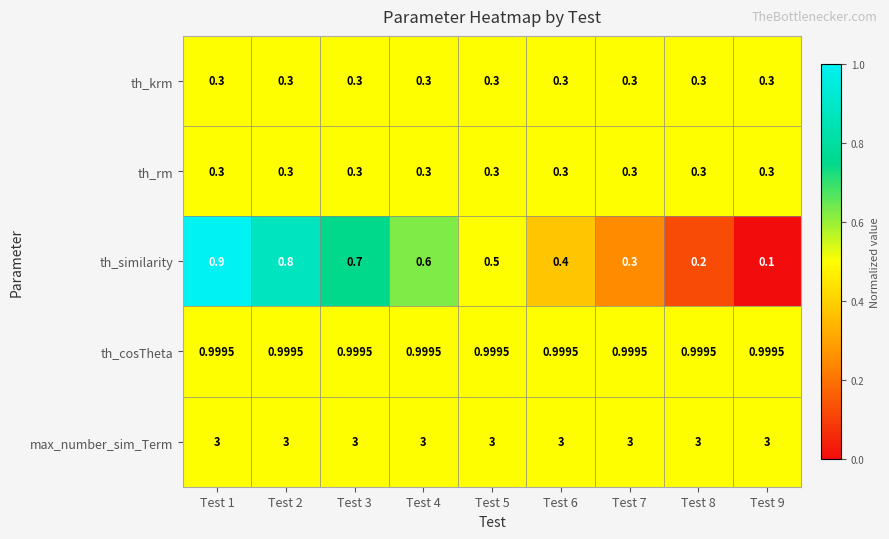

Which label corresponds to the smallest value in the chart?

Test 9